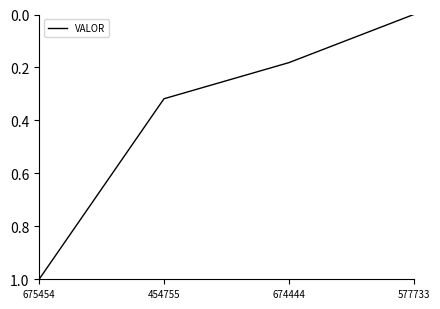

Is this an area chart (filled region under the line)?

No